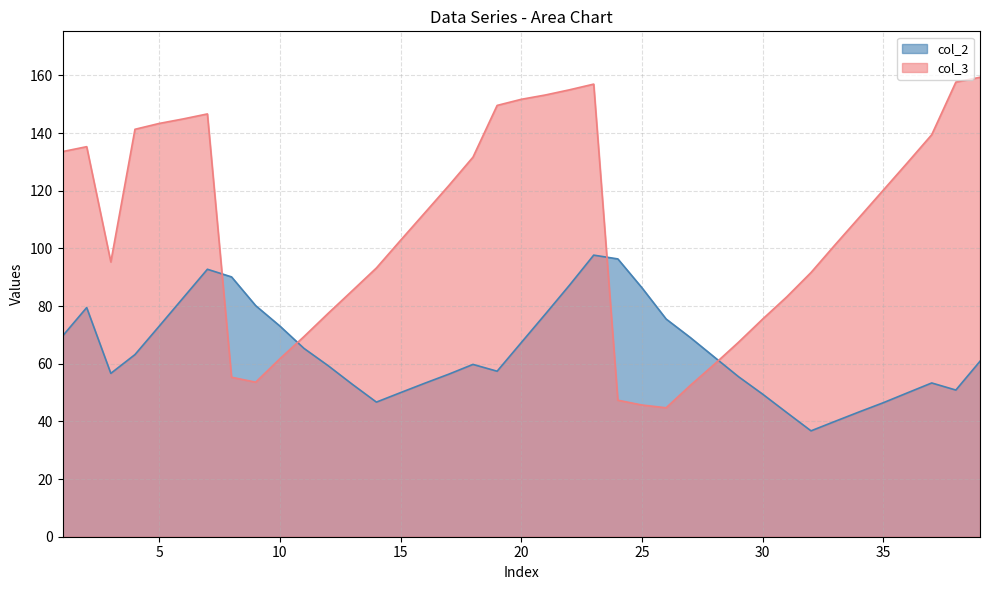

Count the number of data series in this chart.

2